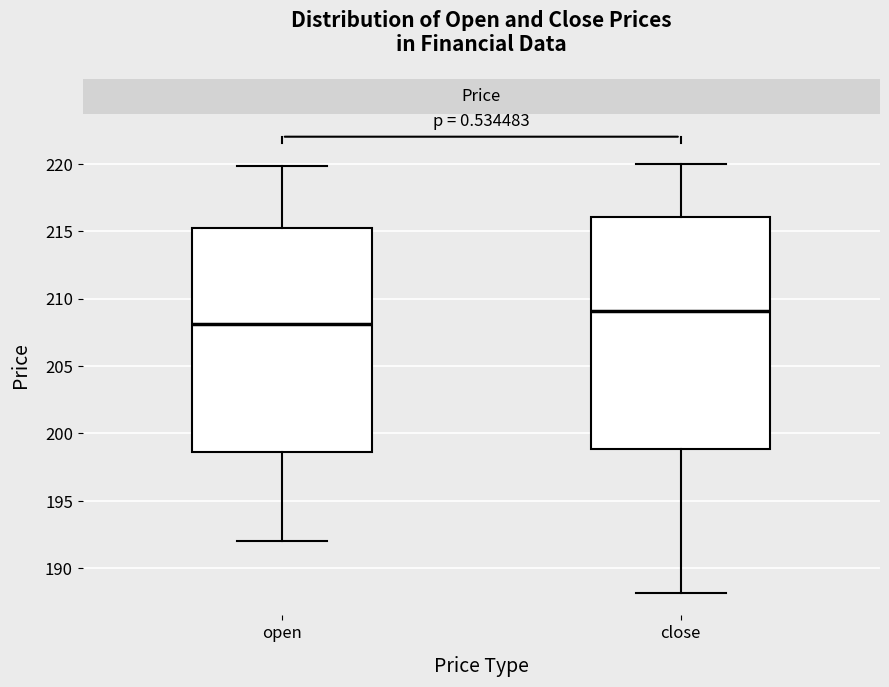

Reading left to right, transcribe this box plot: for each box, give where its median line is, the range the box spans, and where its two whiskers end, as read against the y-axis. The values are not printed on the chart, so give them approximately, as read against the axis.

open: median 208.0, box 198.5 to 215.0, whiskers 192.0 to 220.0
close: median 209.0, box 199.0 to 216.0, whiskers 188.0 to 220.0